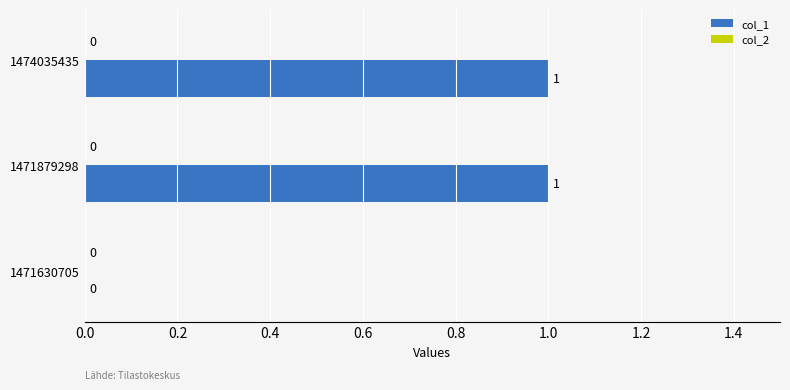

How many values are between 0 and 1?

3